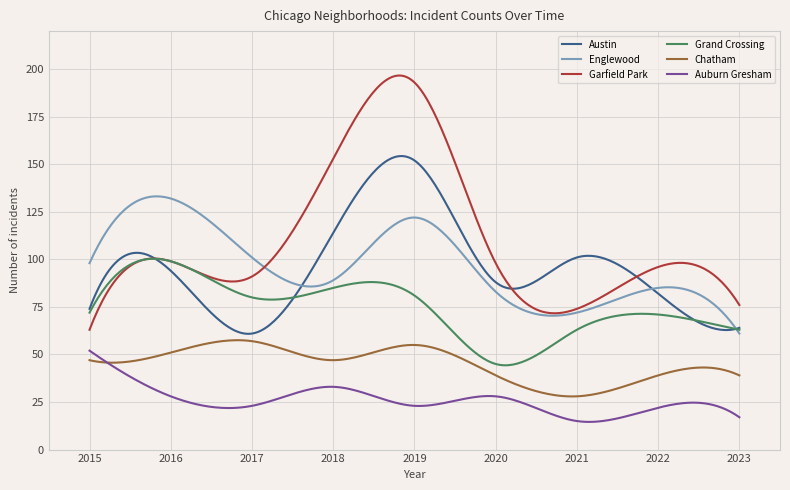

What is the minimum value for Auburn Gresham?

14.6